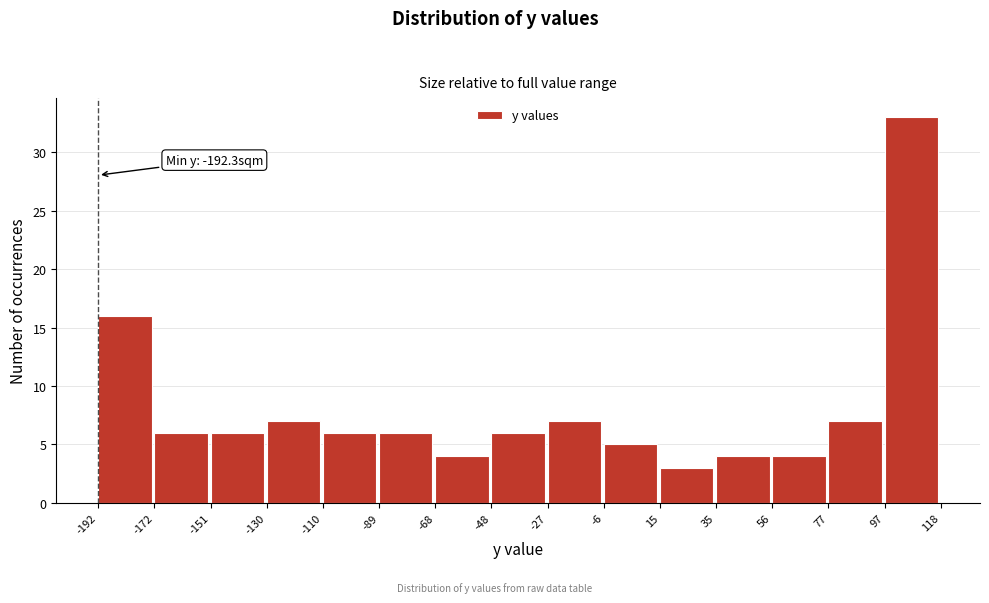

Which range on the x-axis has the tallest bar?

97 to 118